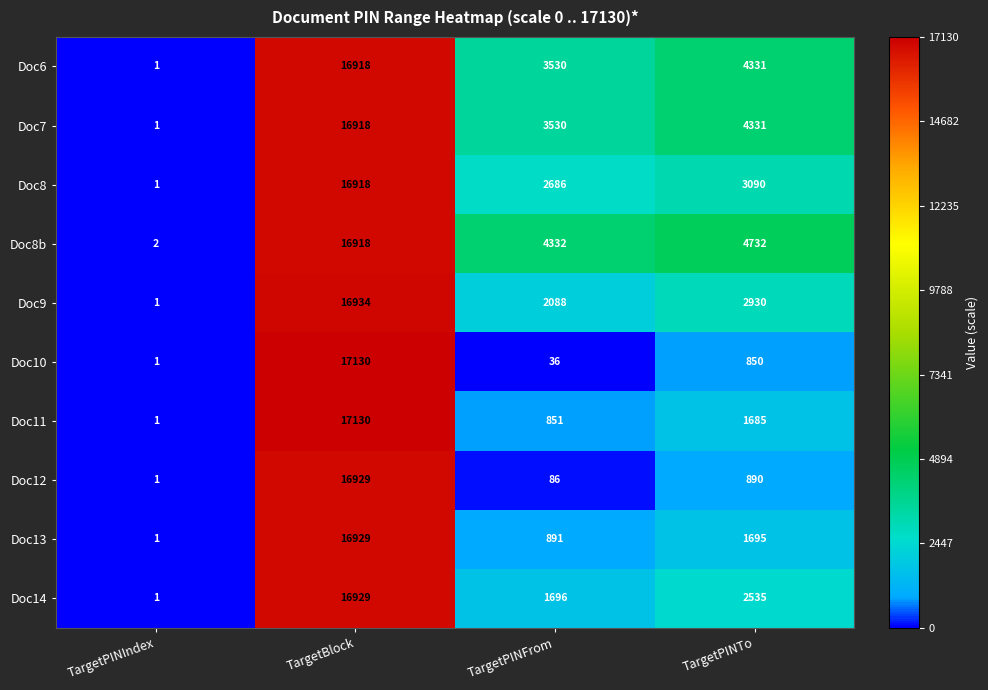

The Doc10 series shows 850 at TargetPINTo. True or false?

True